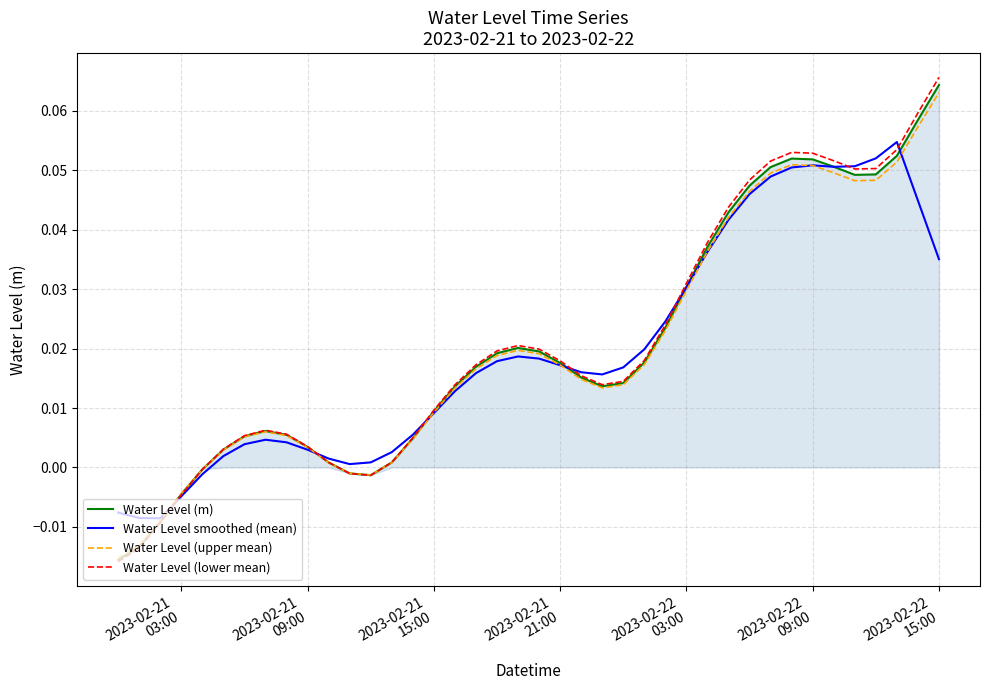

Which series has the largest range (max minus min)?

Water Level (lower mean)